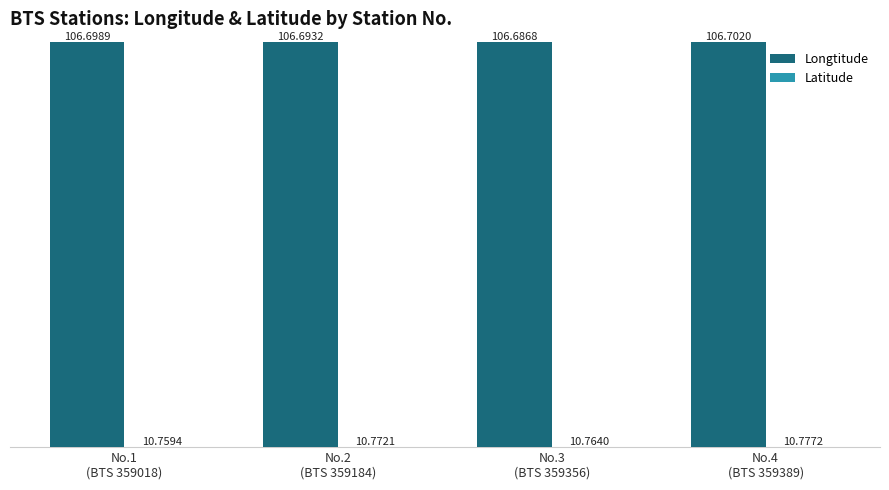

What is the label of the 1st bar from the left?

No.1
(BTS 359018)